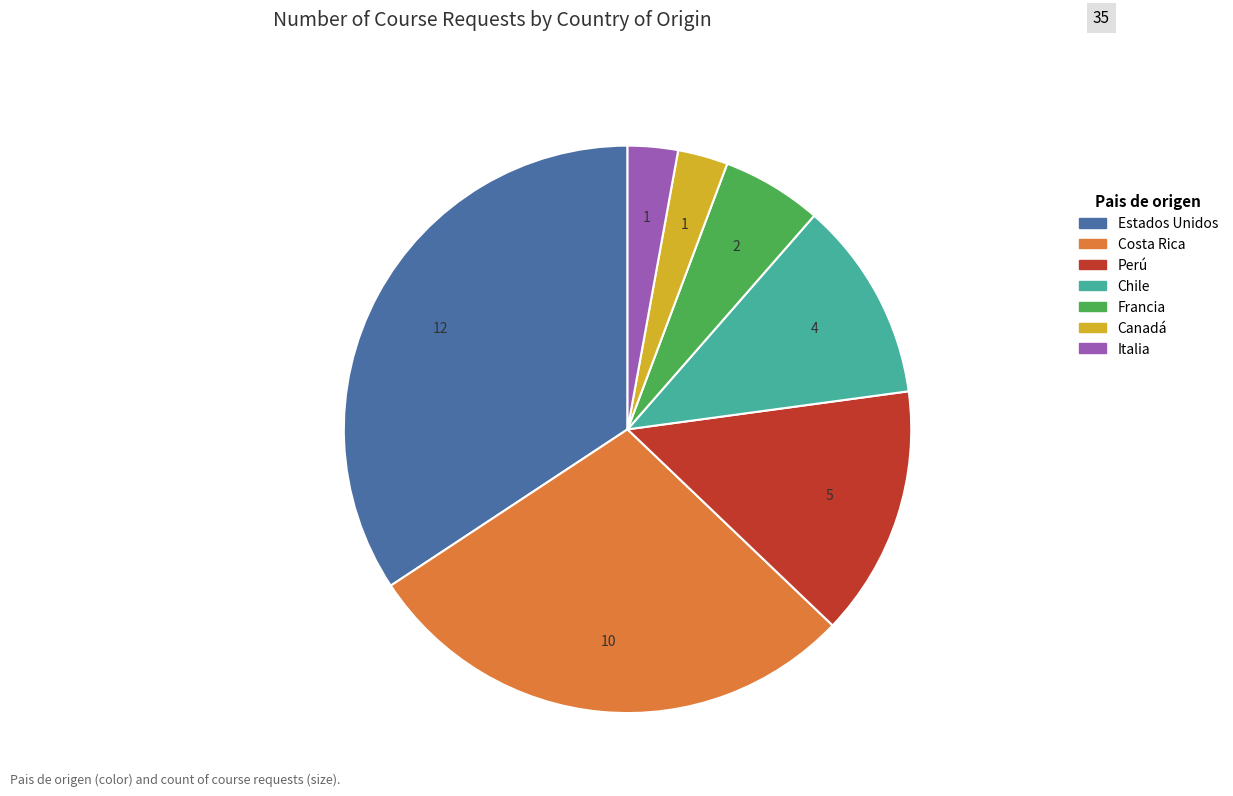

How many slices are in this pie chart?

7